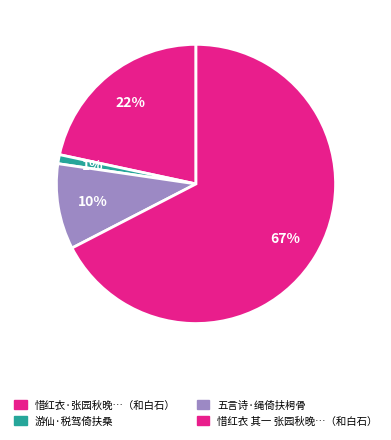

To the nearest percent, what is the difference between the largest and smallest slice percentages?

66%